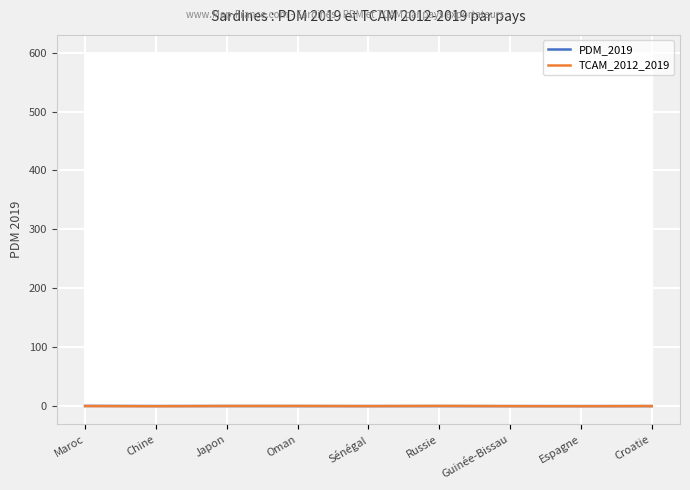

What is the value of the TCAM_2012_2019 point at the 1st from the left?

0.1